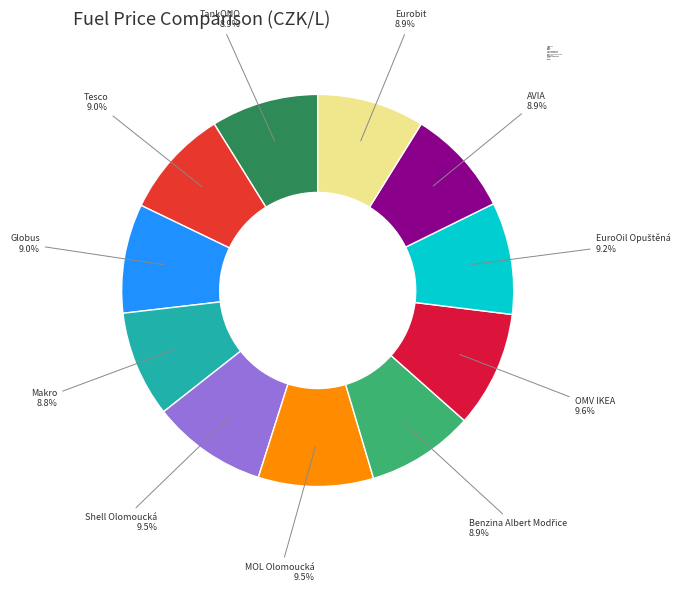

Does any single category account for the majority?

No